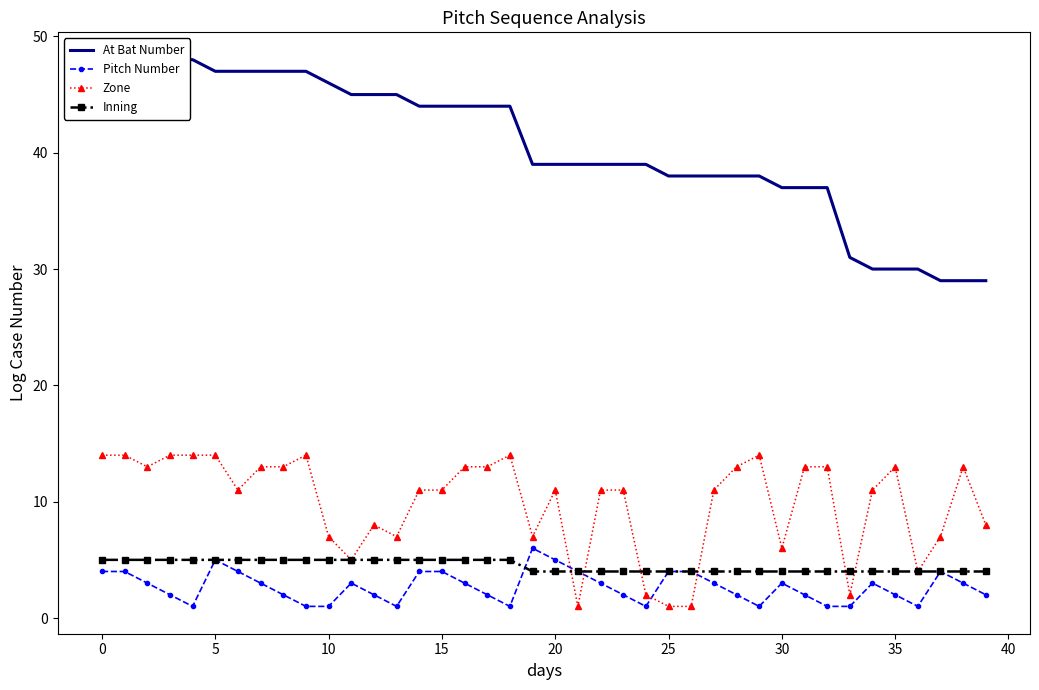

The Zone series shows 21 at 18. True or false?

False